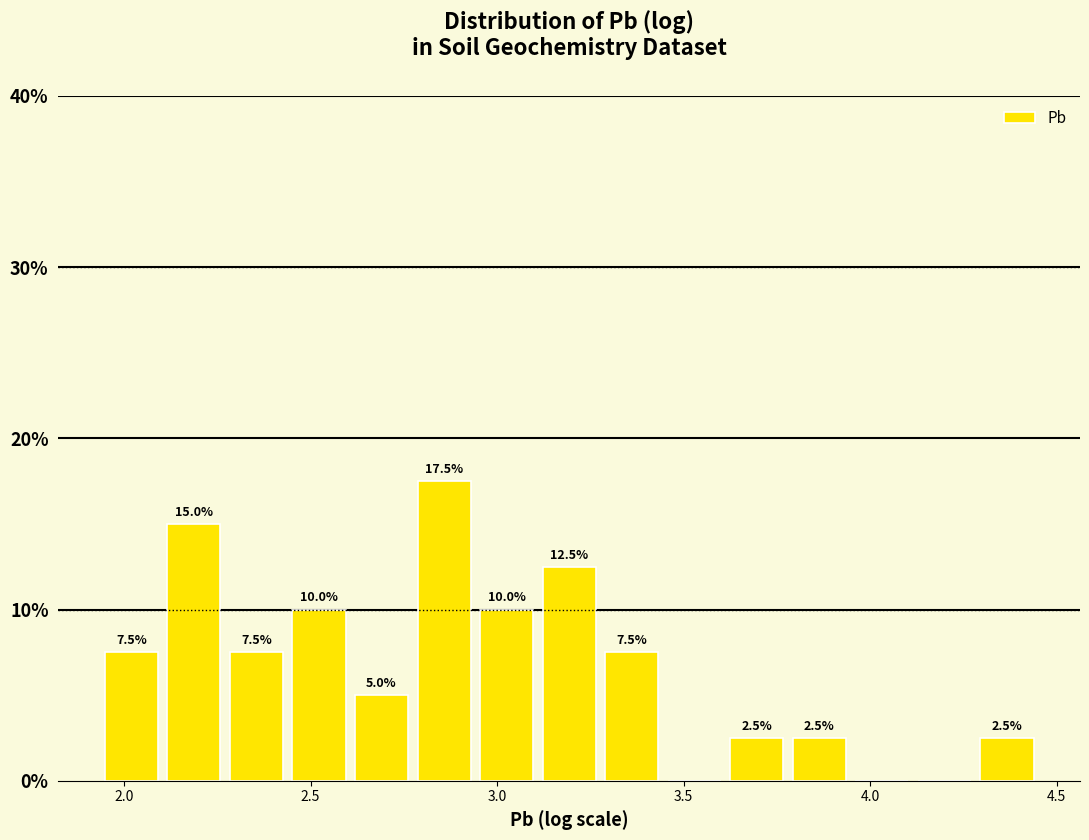

Read against the x-axis, roughly where is the centre of the tallest bar?

2.85